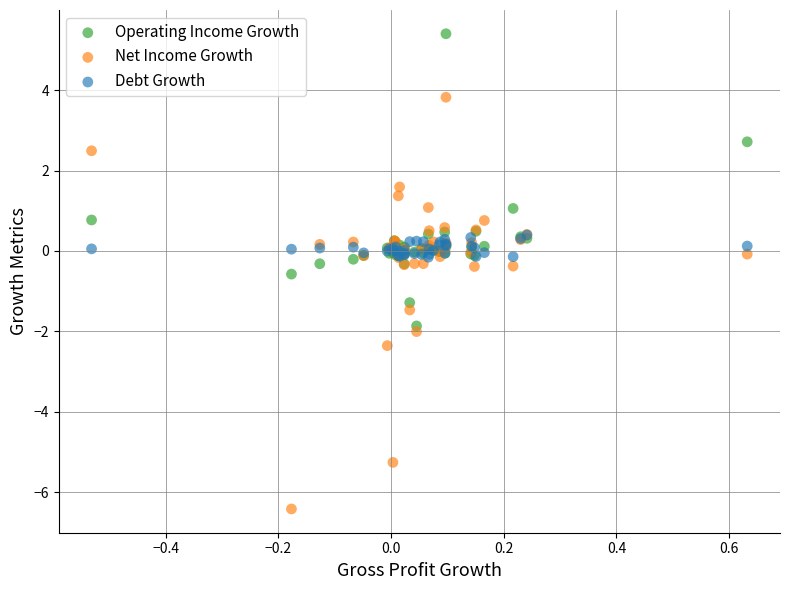

Which series has the widest spread of Y values?

Net Income Growth